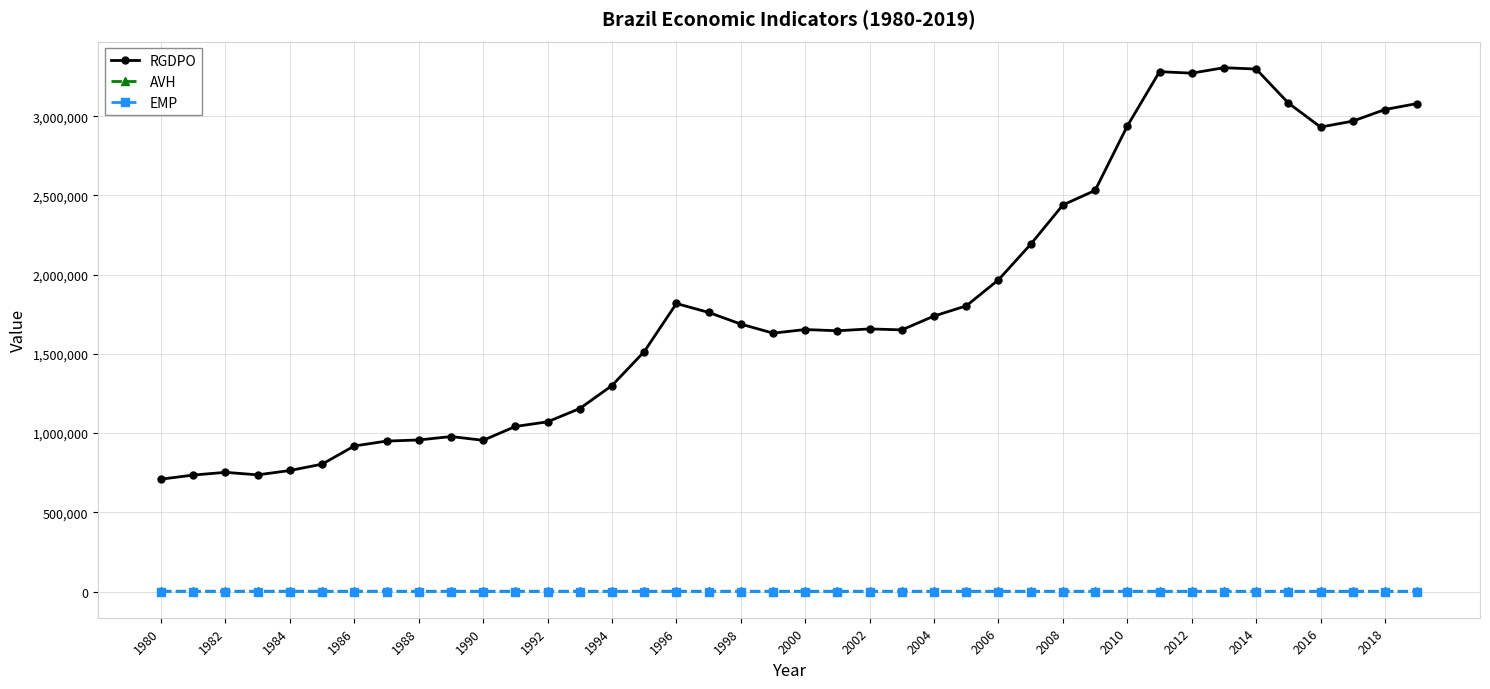

Which series has the widest spread of values?

RGDPO